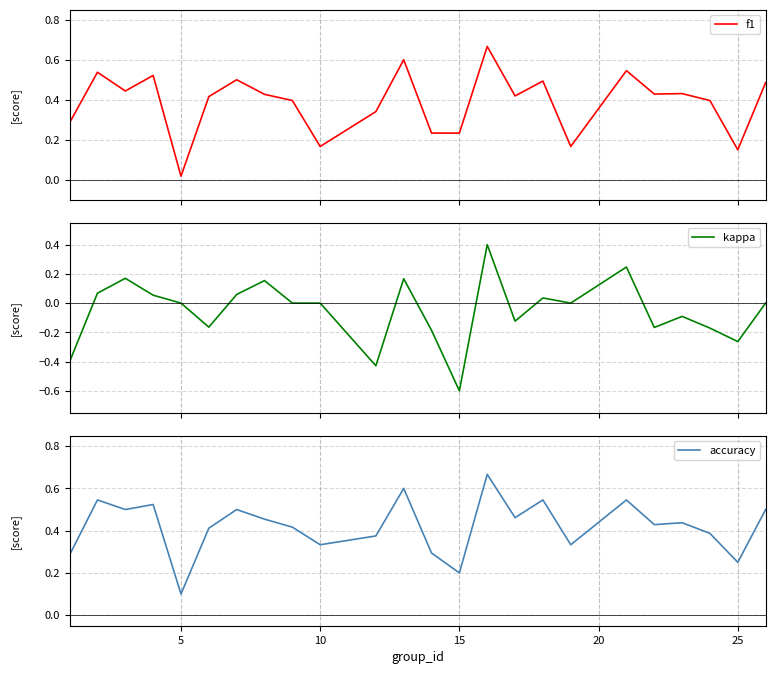

At which label is accuracy closest to 0?

5